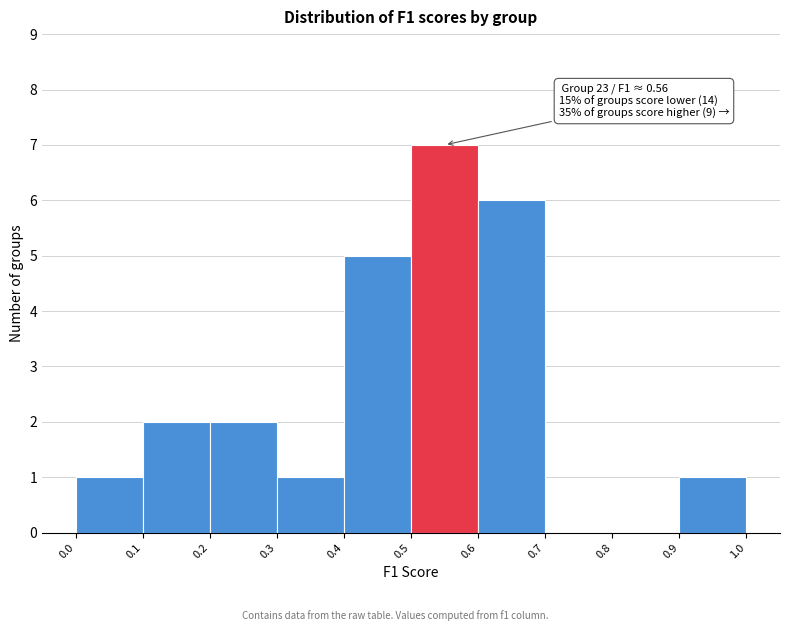

Over which range of the x-axis is the bar tallest?

0.5 to 0.6